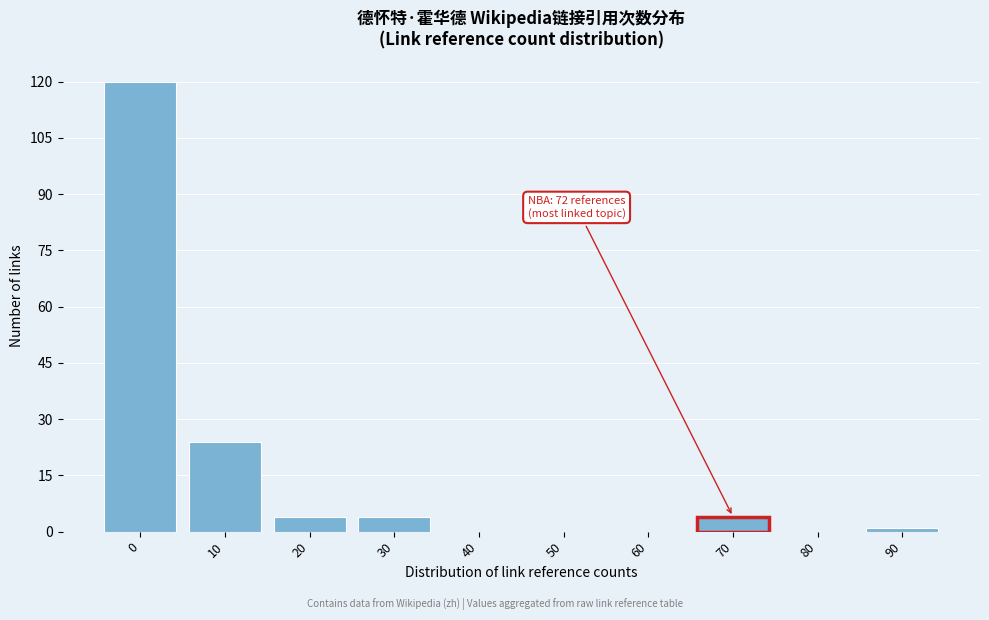

Reading right to left, what are all the values shown in this chart?

90=1	80=0	70=4	60=0	50=0	40=0	30=4	20=4	10=24	0=120